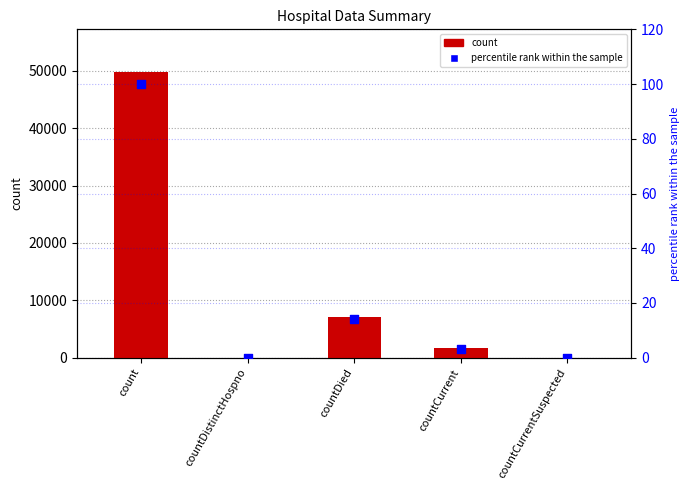

Which series has the largest total across all categories?

count